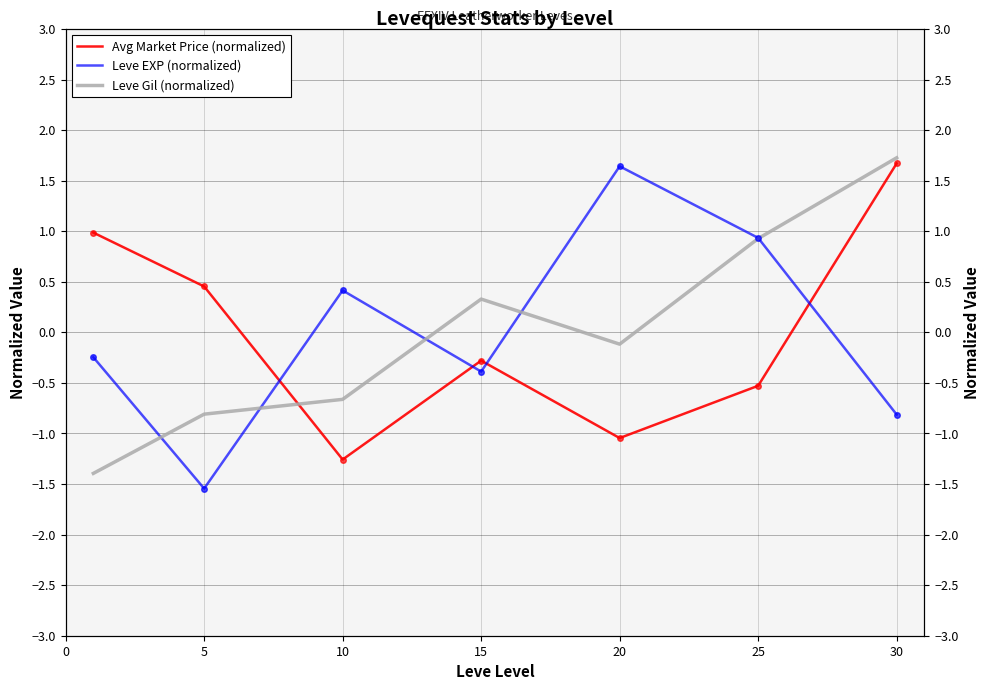

Is this an area chart (filled region under the line)?

No